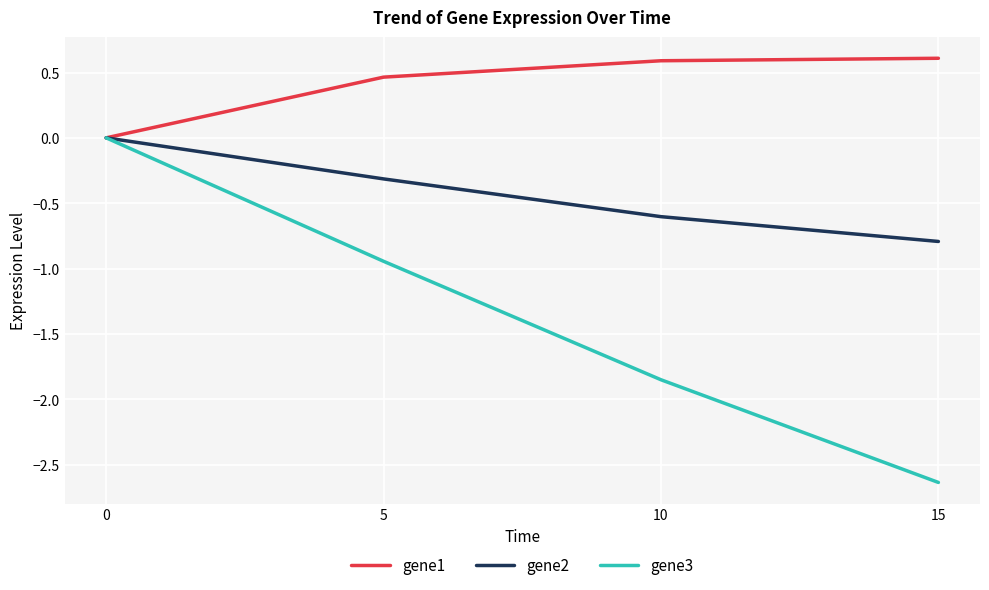

What is the total value across all series at 5?

-0.8